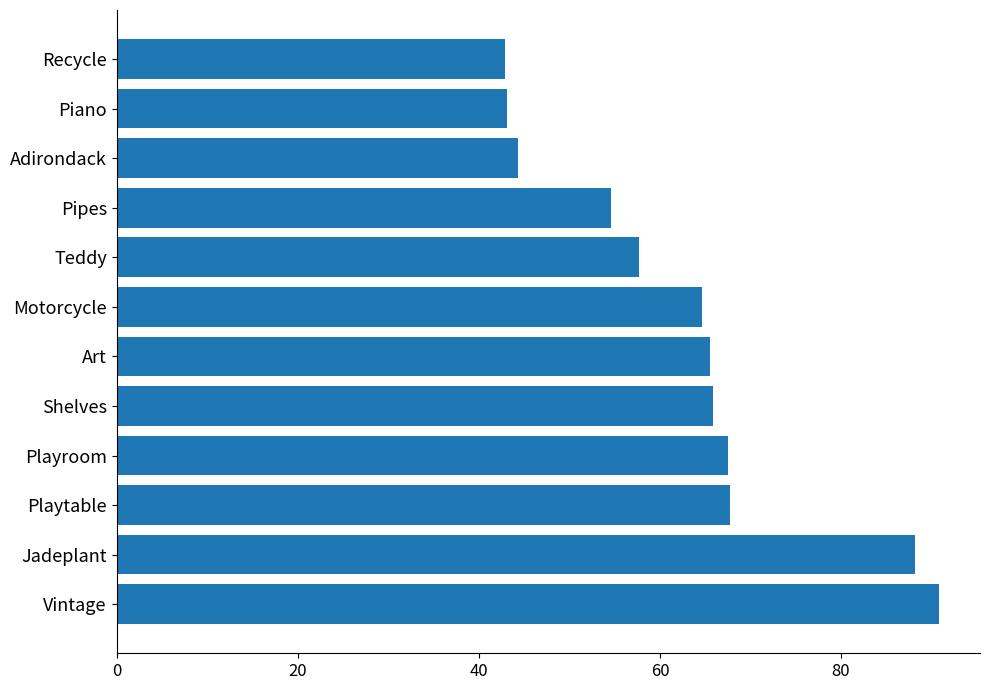

How many data points does each series have?

12